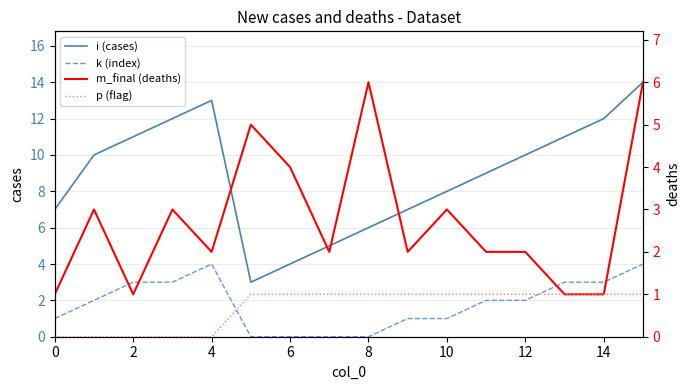

Which series has the largest range (max minus min)?

i (cases)